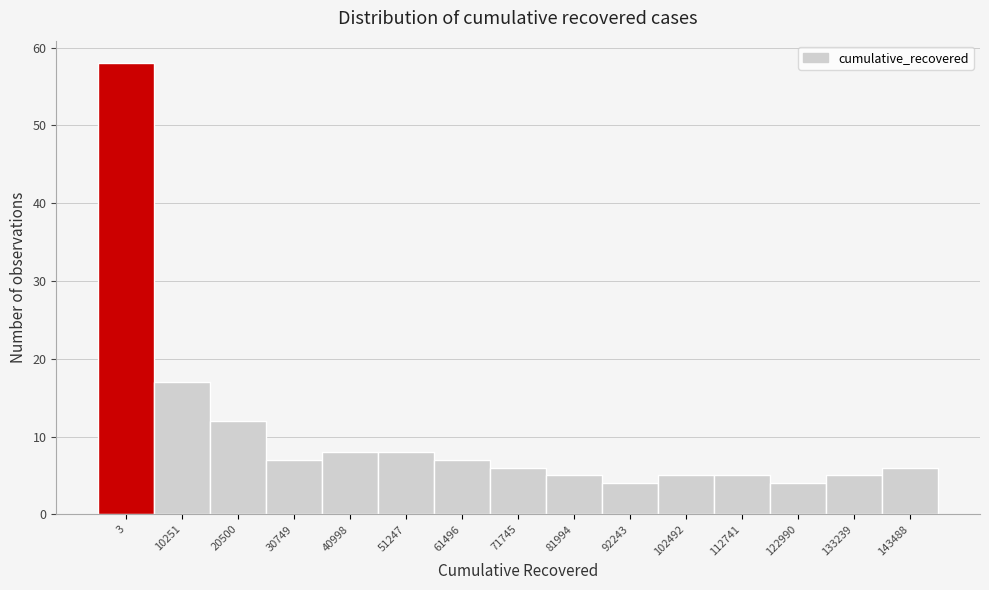

Reading right to left, what are all the values shown in this chart?

143488=6	133239=5	122990=4	112741=5	102492=5	92243=4	81994=5	71745=6	61496=7	51247=8	40998=8	30749=7	20500=12	10251=17	3=58